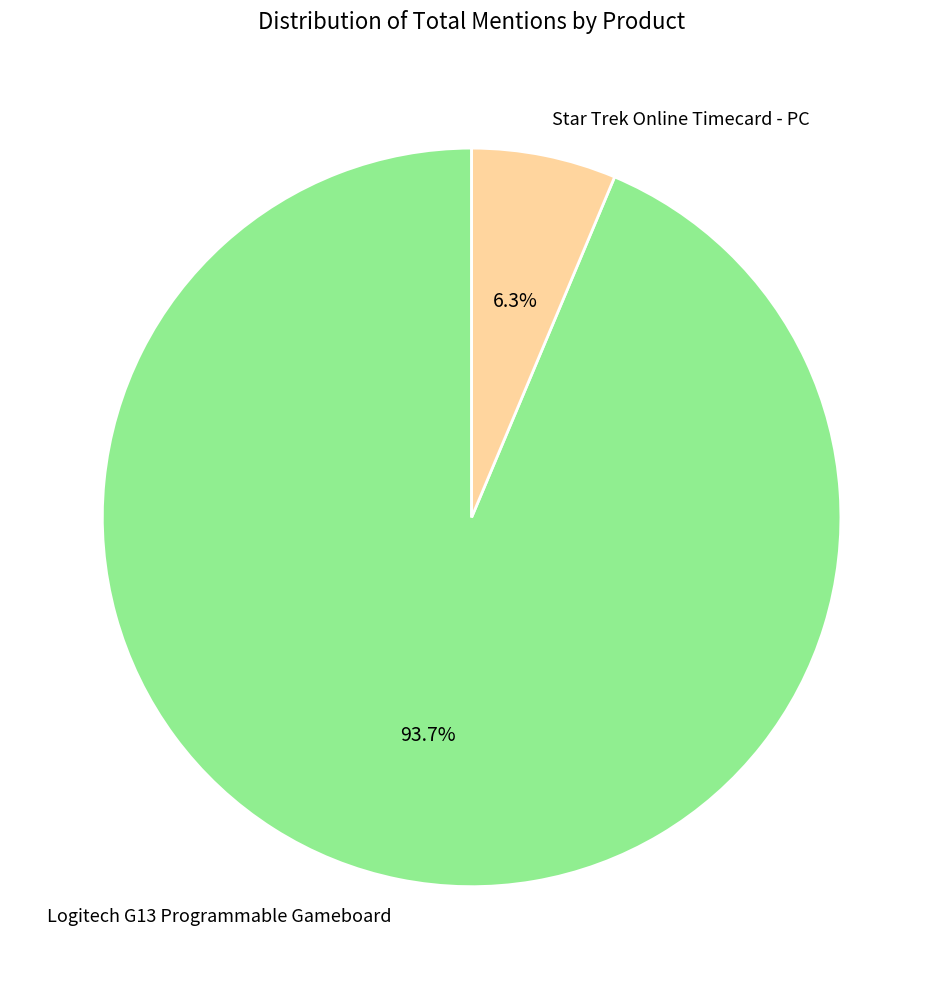

Do Star Trek Online Timecard - PC and Logitech G13 Programmable Gameboard together represent more than half of the pie?

Yes